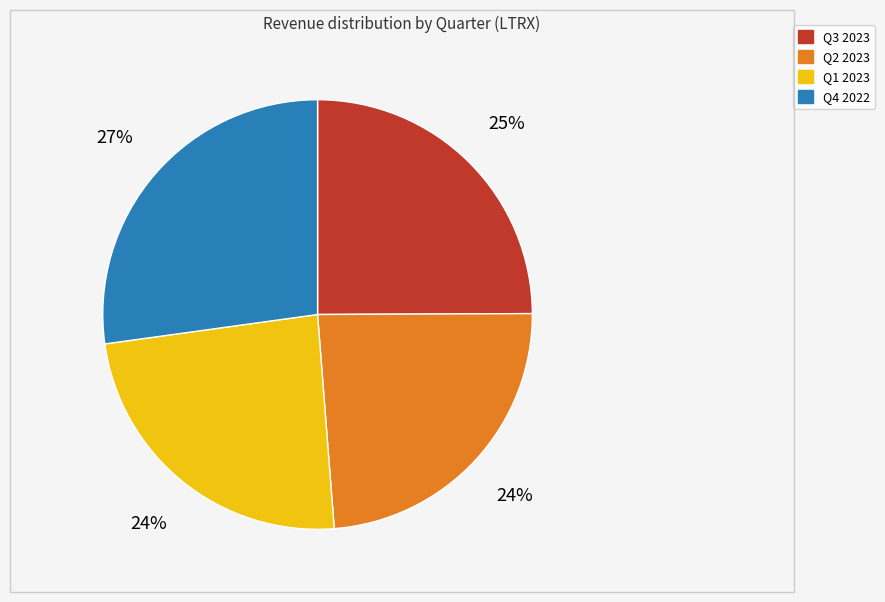

What percentage is the Q2 2023 slice, to the nearest percent?

24%